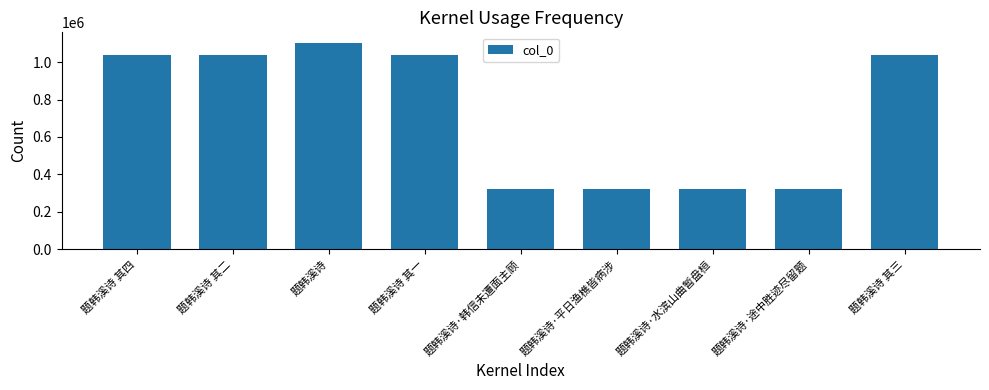

What is the minimum value shown in the chart?

320685